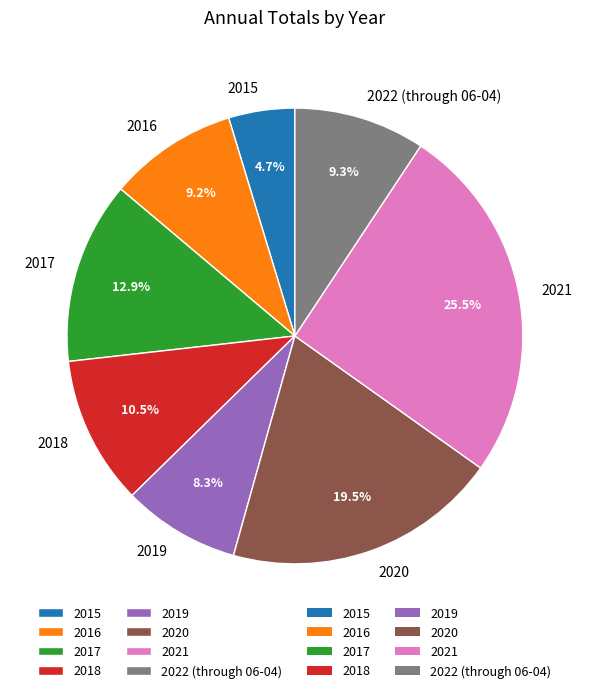

Count the number of slices in the pie.

8